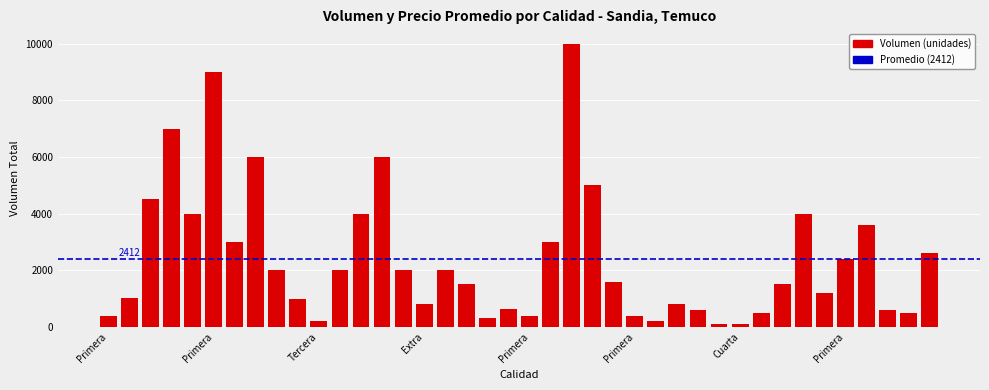

Are the bars horizontal?

No